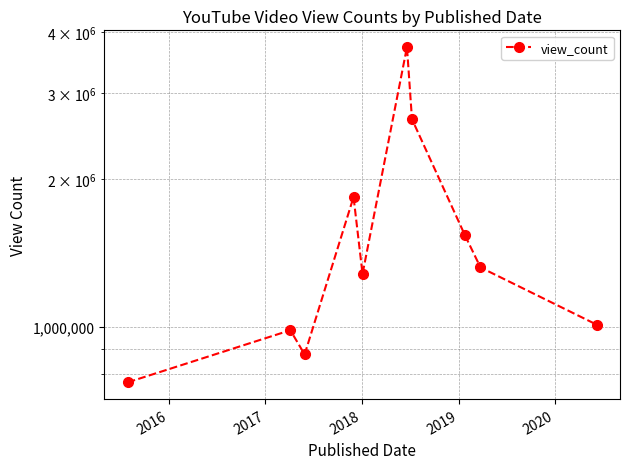

Reading left to right, extract all data points from this chart.

770219	984075	878182	1840905	1282641	3726507	2654724	1539293	1322152	1010532